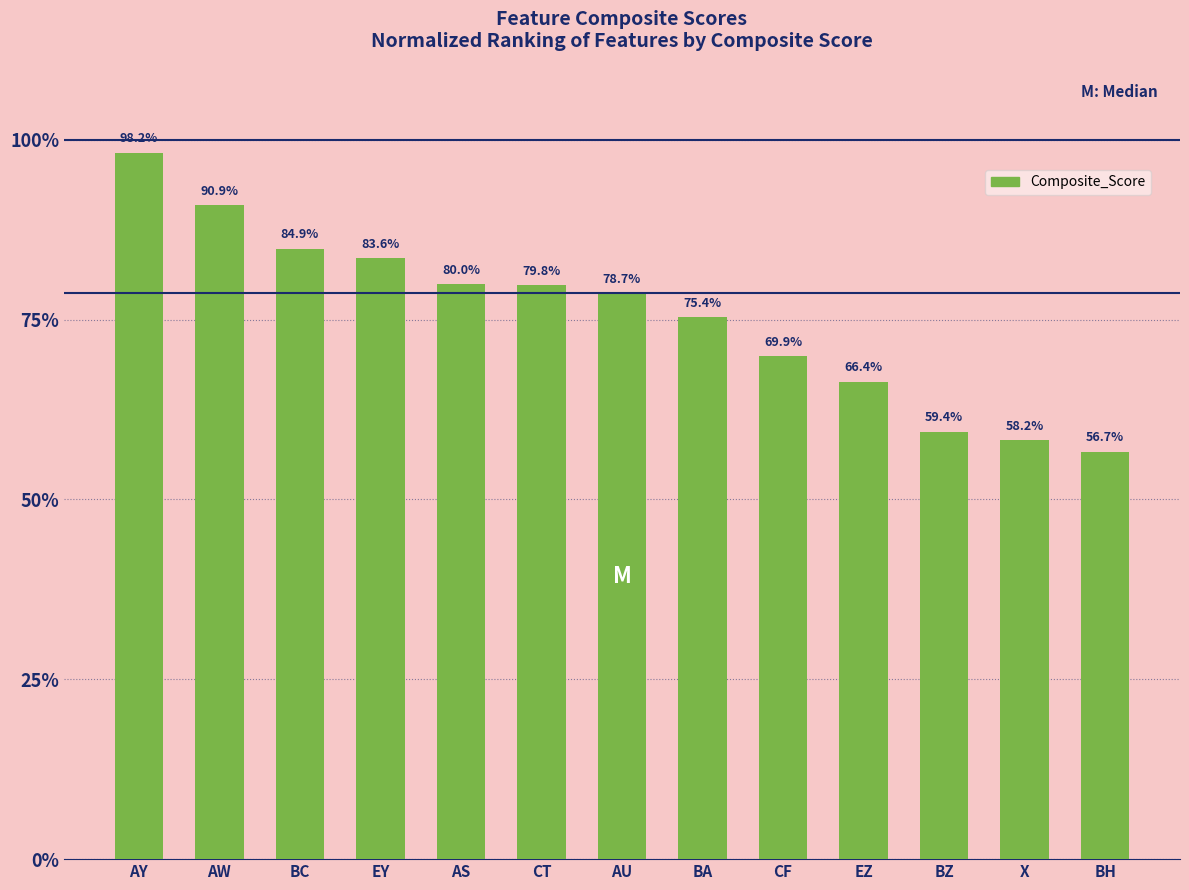

Does the chart contain any negative values?

No